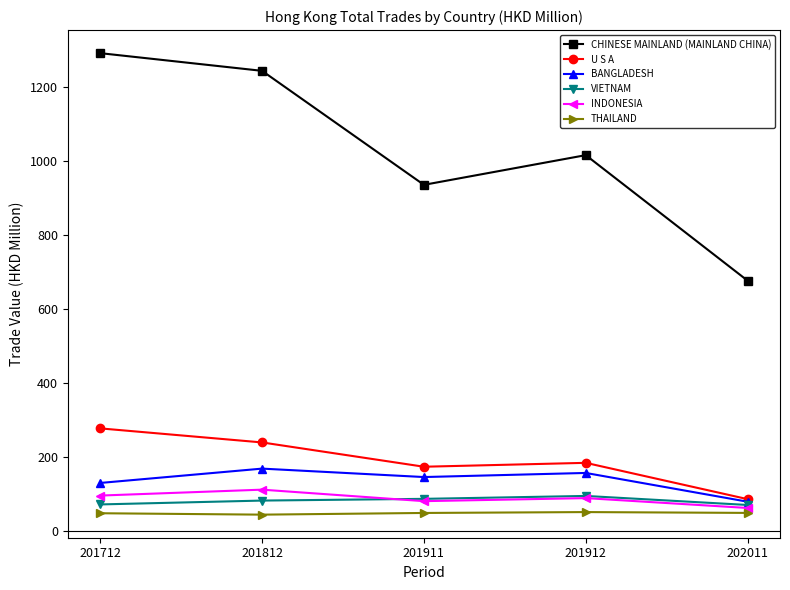

Where is the first local maximum for U S A?

201912